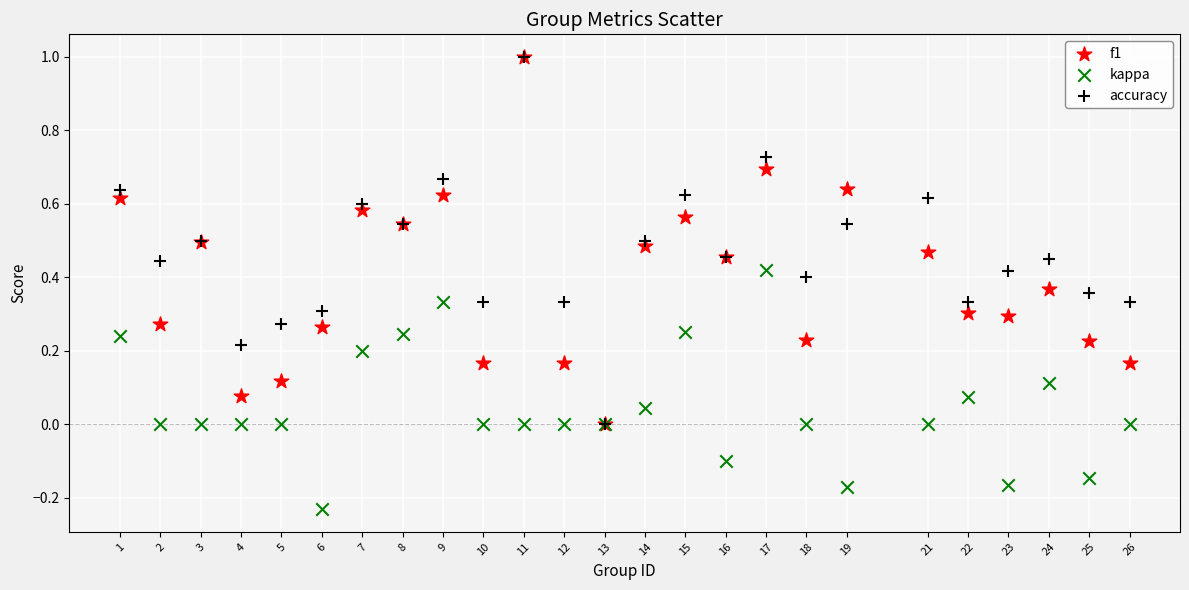

What are all the series names shown in the legend?

f1, kappa, accuracy